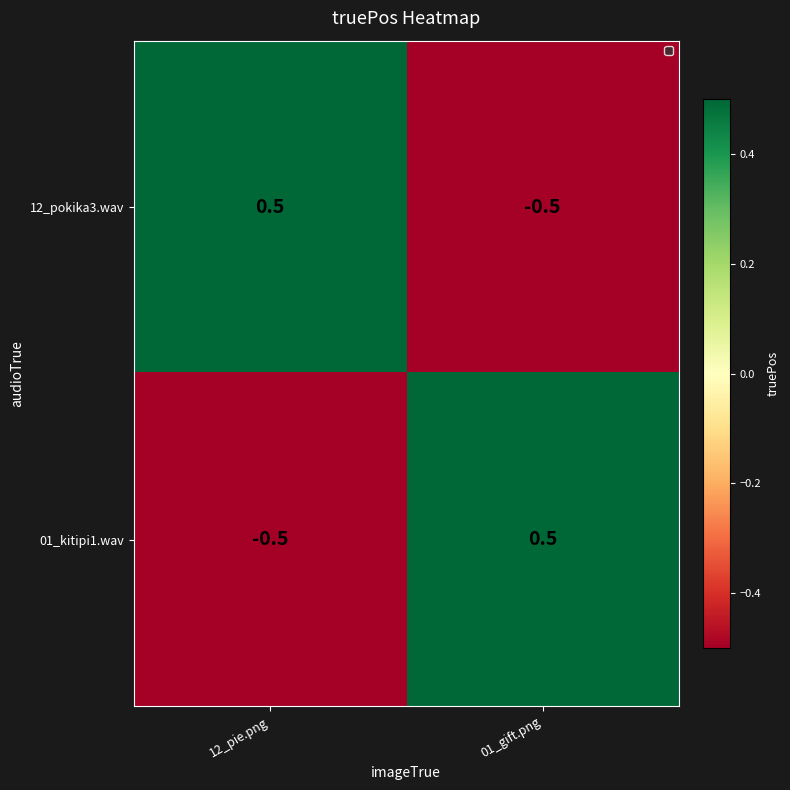

At which label does 12_pokika3.wav first exceed 0?

12_pie.png